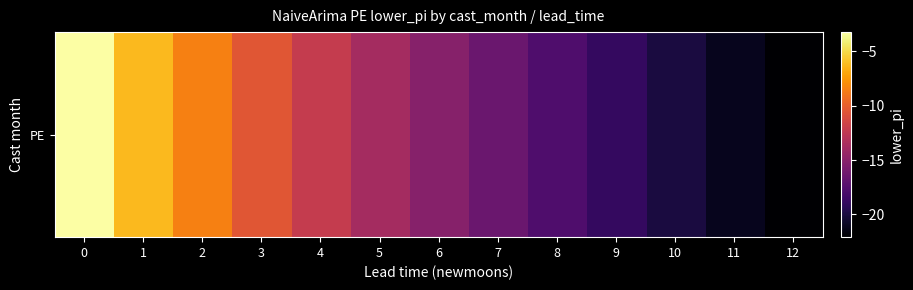

Reading left to right, what are all the values shown in this chart?

0=-3.2	1=-6.2	2=-8.5	3=-10.5	4=-12.2	5=-13.7	6=-15.1	7=-16.5	8=-17.7	9=-18.9	10=-20.0	11=-21.1	12=-22.1